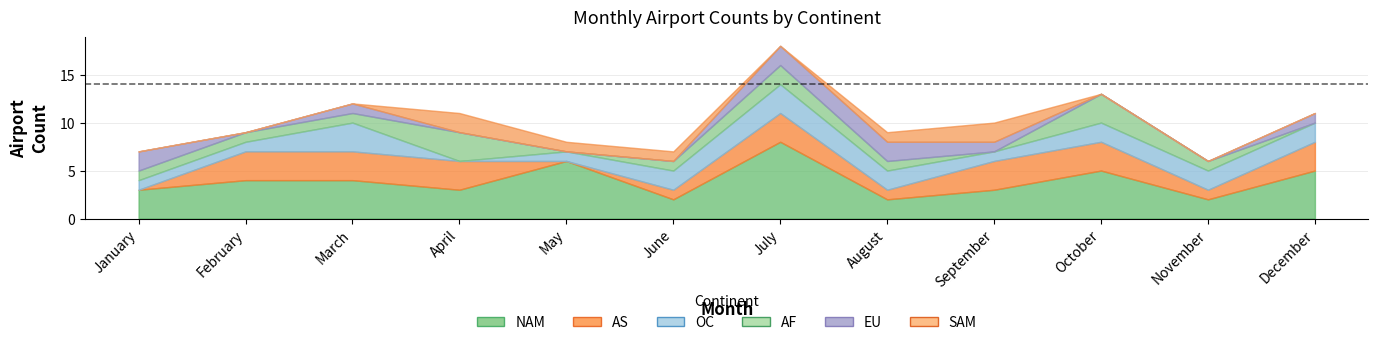

Where is the first local minimum for OC?

February